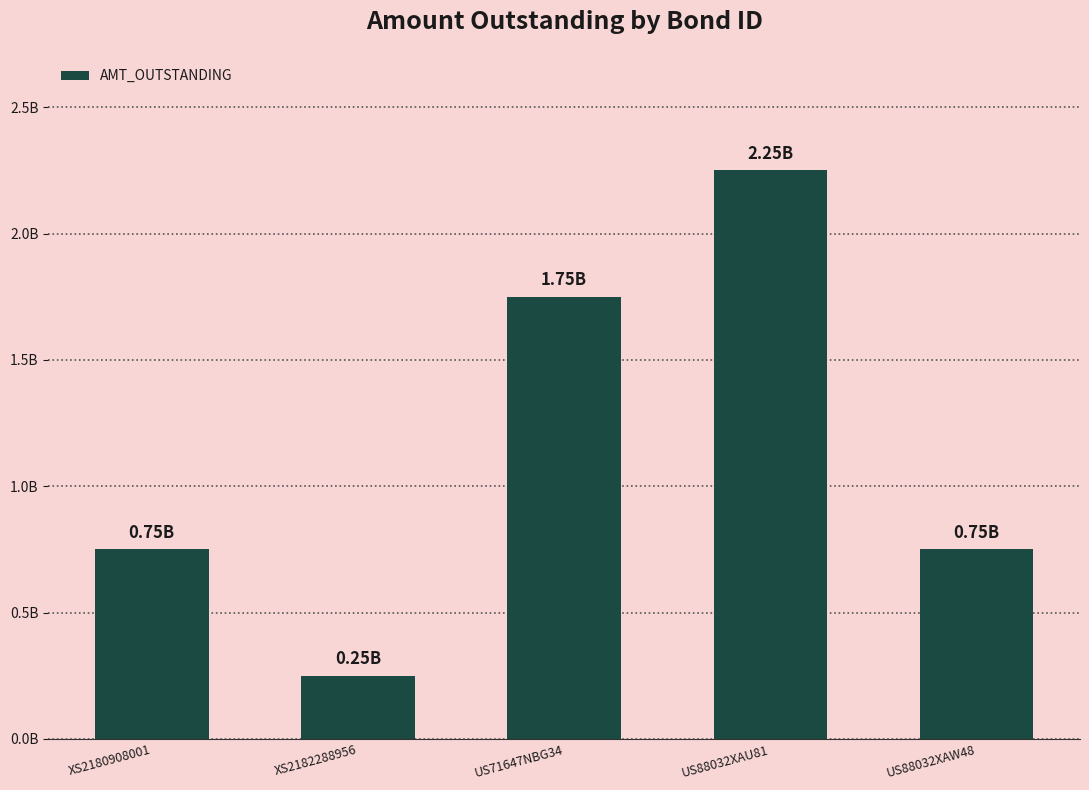

Does the chart contain any negative values?

No